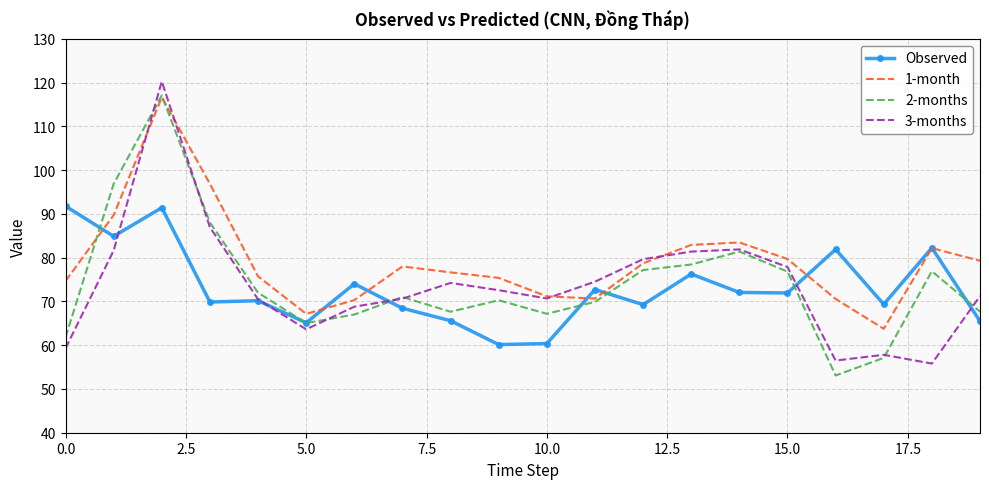

What is the maximum value shown in the chart?

120.3